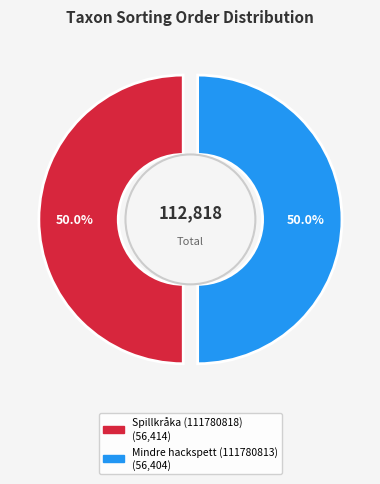

Is it true that Mindre hackspett (111780813) is 50% of the pie?

True